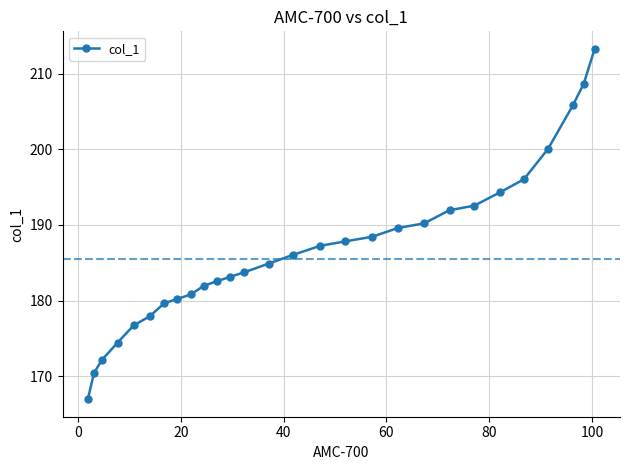

True or false: there are more than 1 points higher than both neighbors.

False